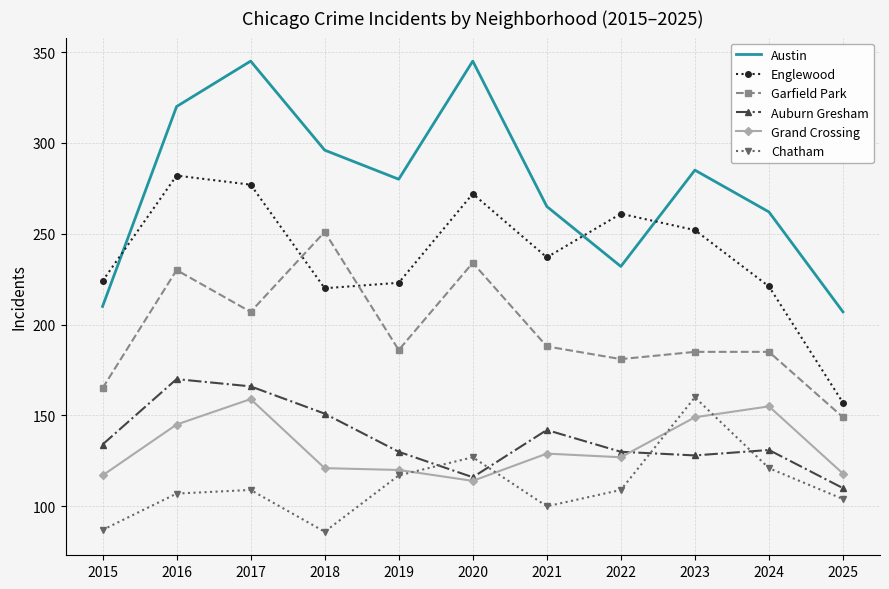

At 2018, list the series in order from largest to smallest.

Austin, Garfield Park, Englewood, Auburn Gresham, Grand Crossing, Chatham